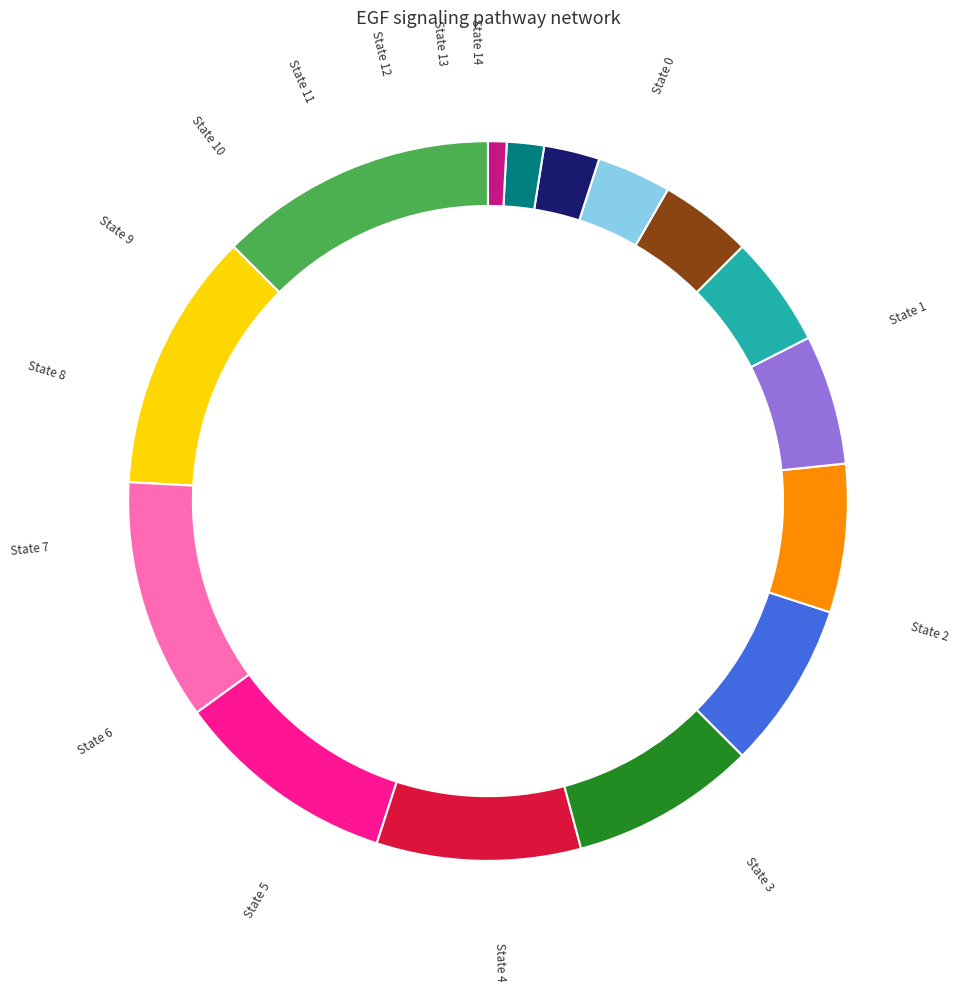

How many slices are in this pie chart?

15